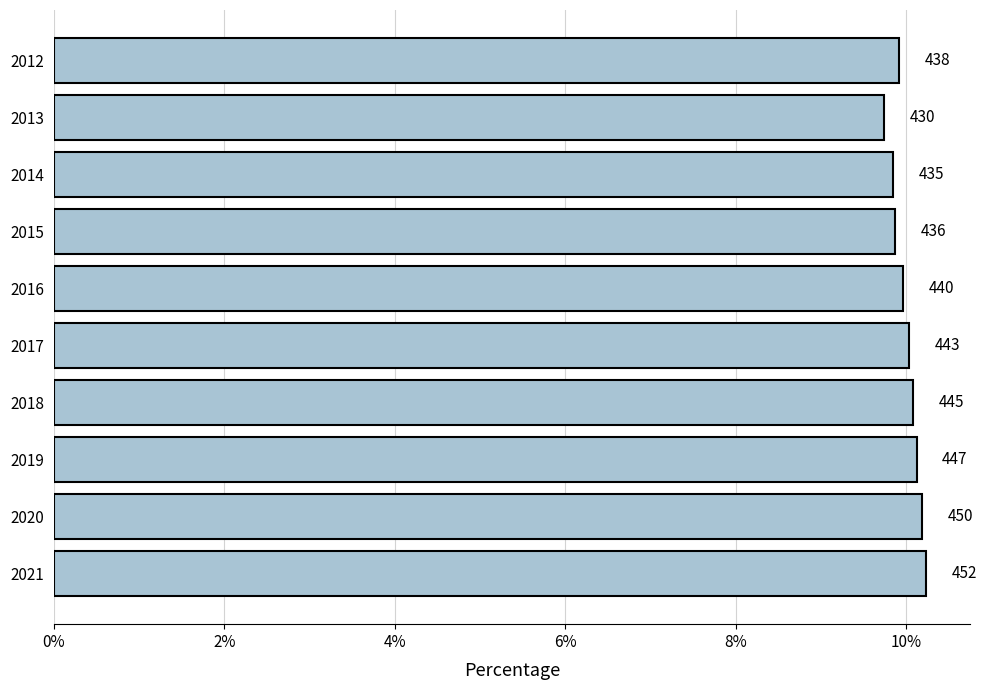

Are the bars horizontal?

Yes